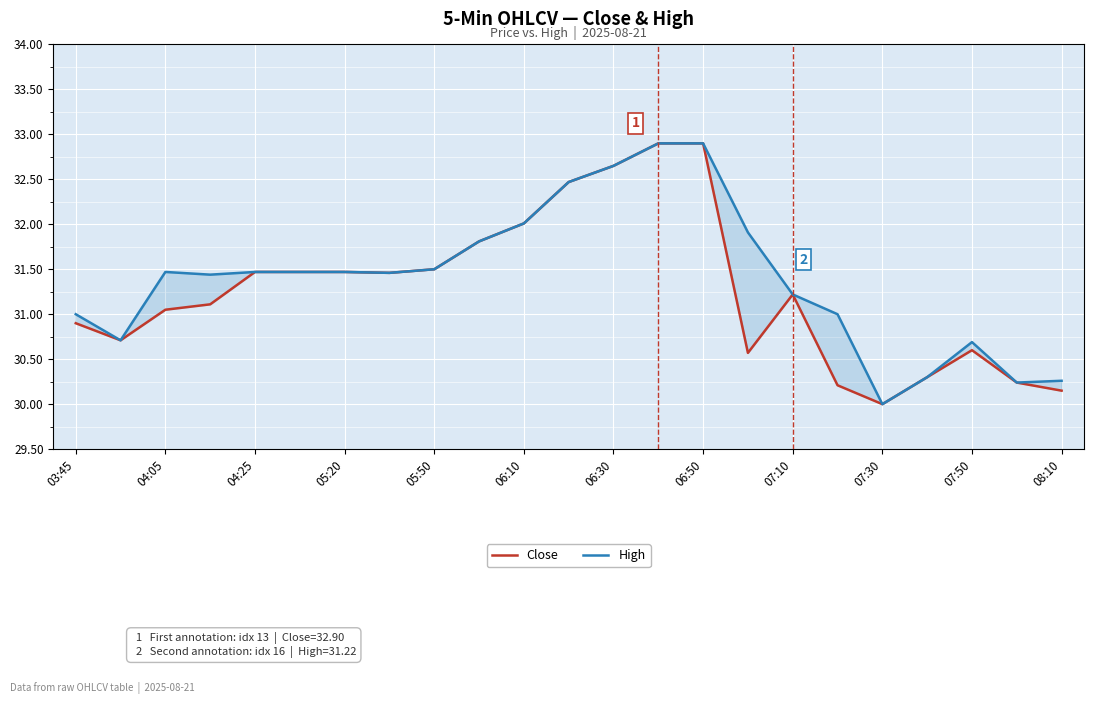

Reading left to right, extract all data points from this chart.

Close: 30.9	30.7	31.0	31.1	31.5	31.5	31.5	31.5	31.5	31.8	32.0	32.5	32.7	32.9	32.9	30.6	31.2	30.2	30.0	30.3	30.6	30.2	30.1
High: 31.0	30.7	31.5	31.4	31.5	31.5	31.5	31.5	31.5	31.8	32.0	32.5	32.7	32.9	32.9	31.9	31.2	31.0	30.0	30.3	30.7	30.2	30.3